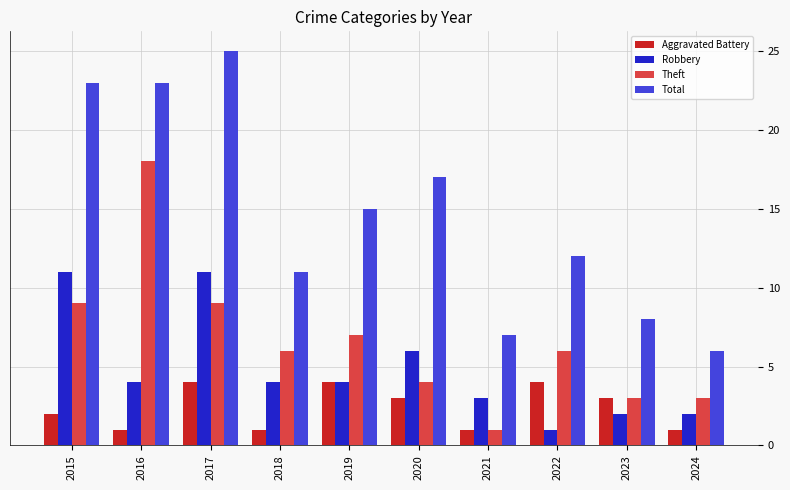

What is the average value of the Total series?

15